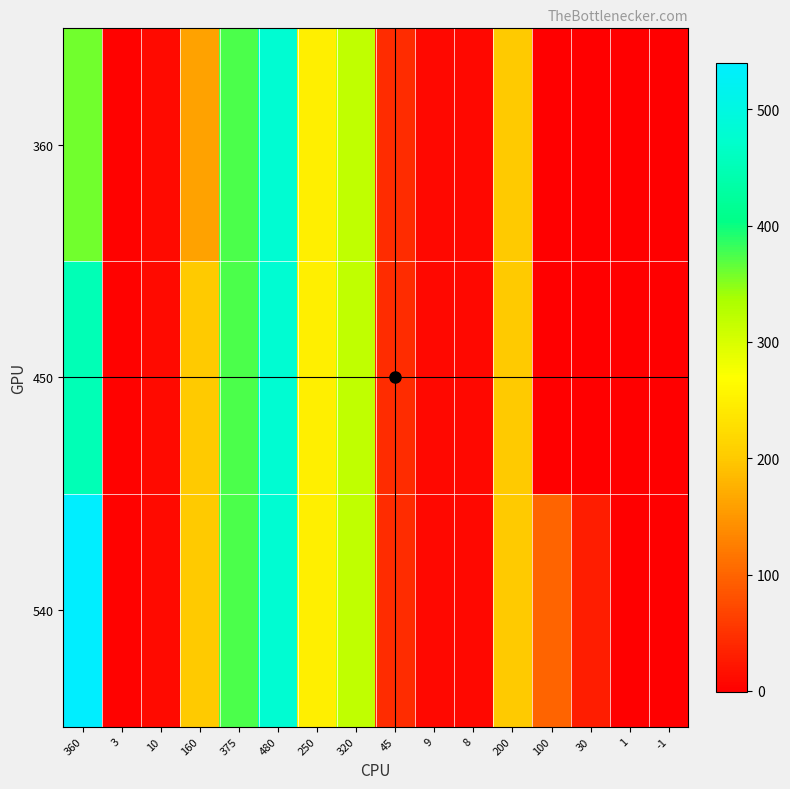

How many series are shown in this chart?

3